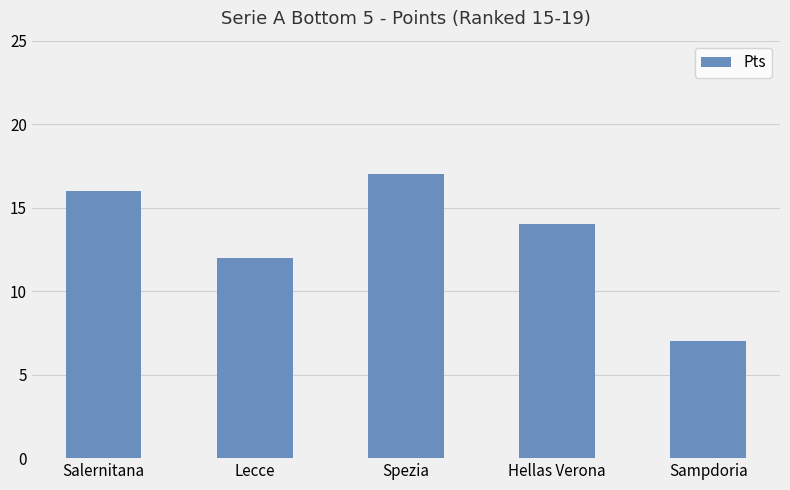

What is the value of the 1st bar from the left?

16